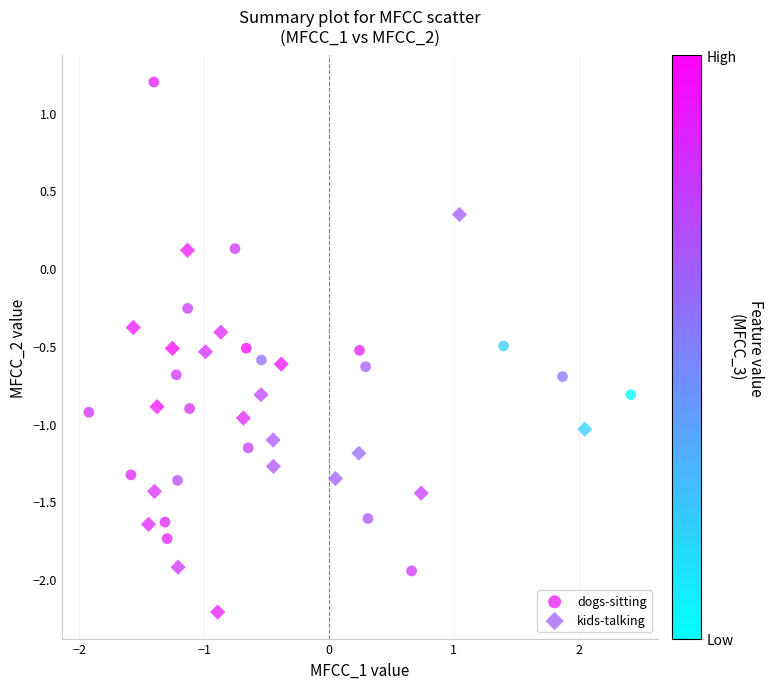

Which series has the widest spread of Y values?

dogs-sitting